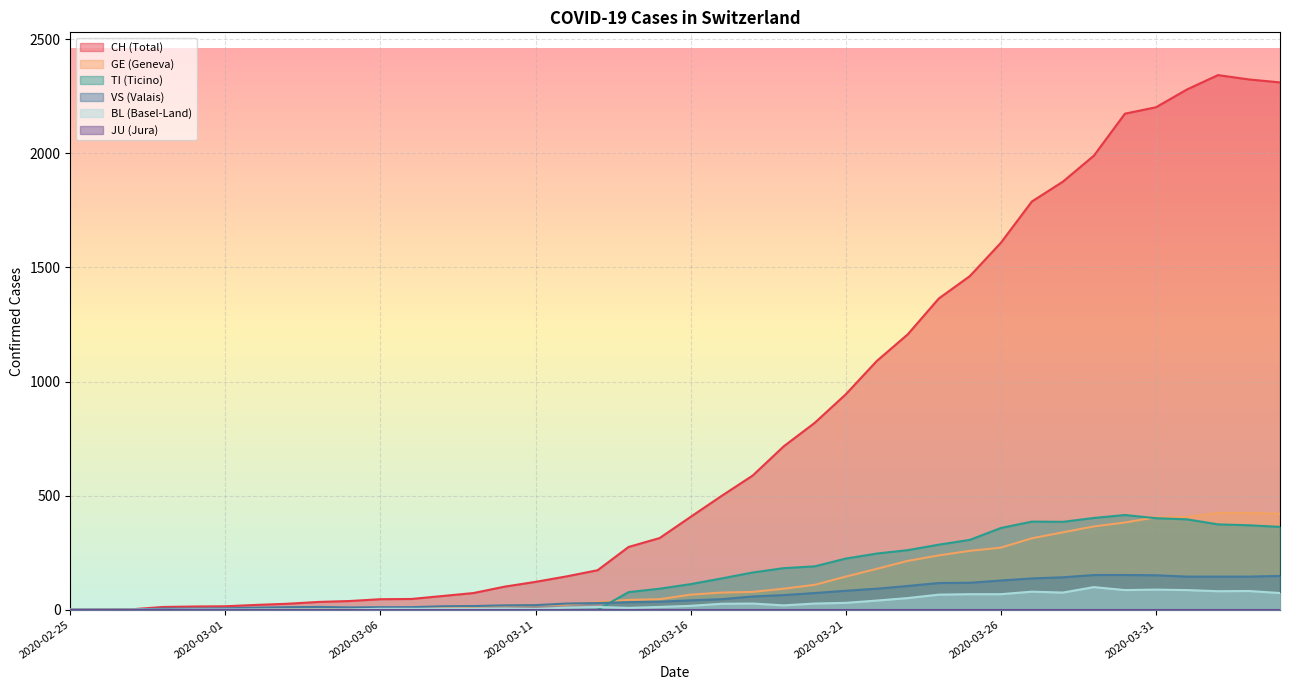

Which has a higher value, 2020-03-08 or 2020-04-01?

2020-04-01